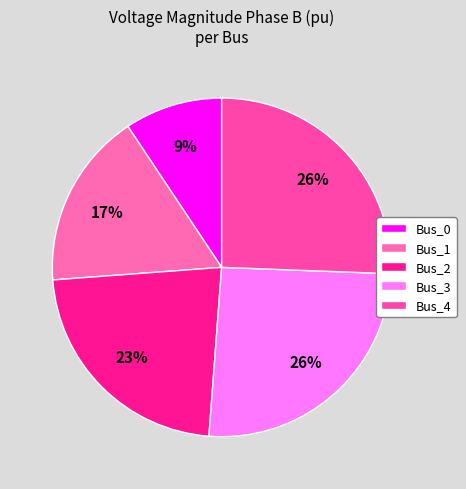

Does Bus_0 account for over 50% of the chart?

No